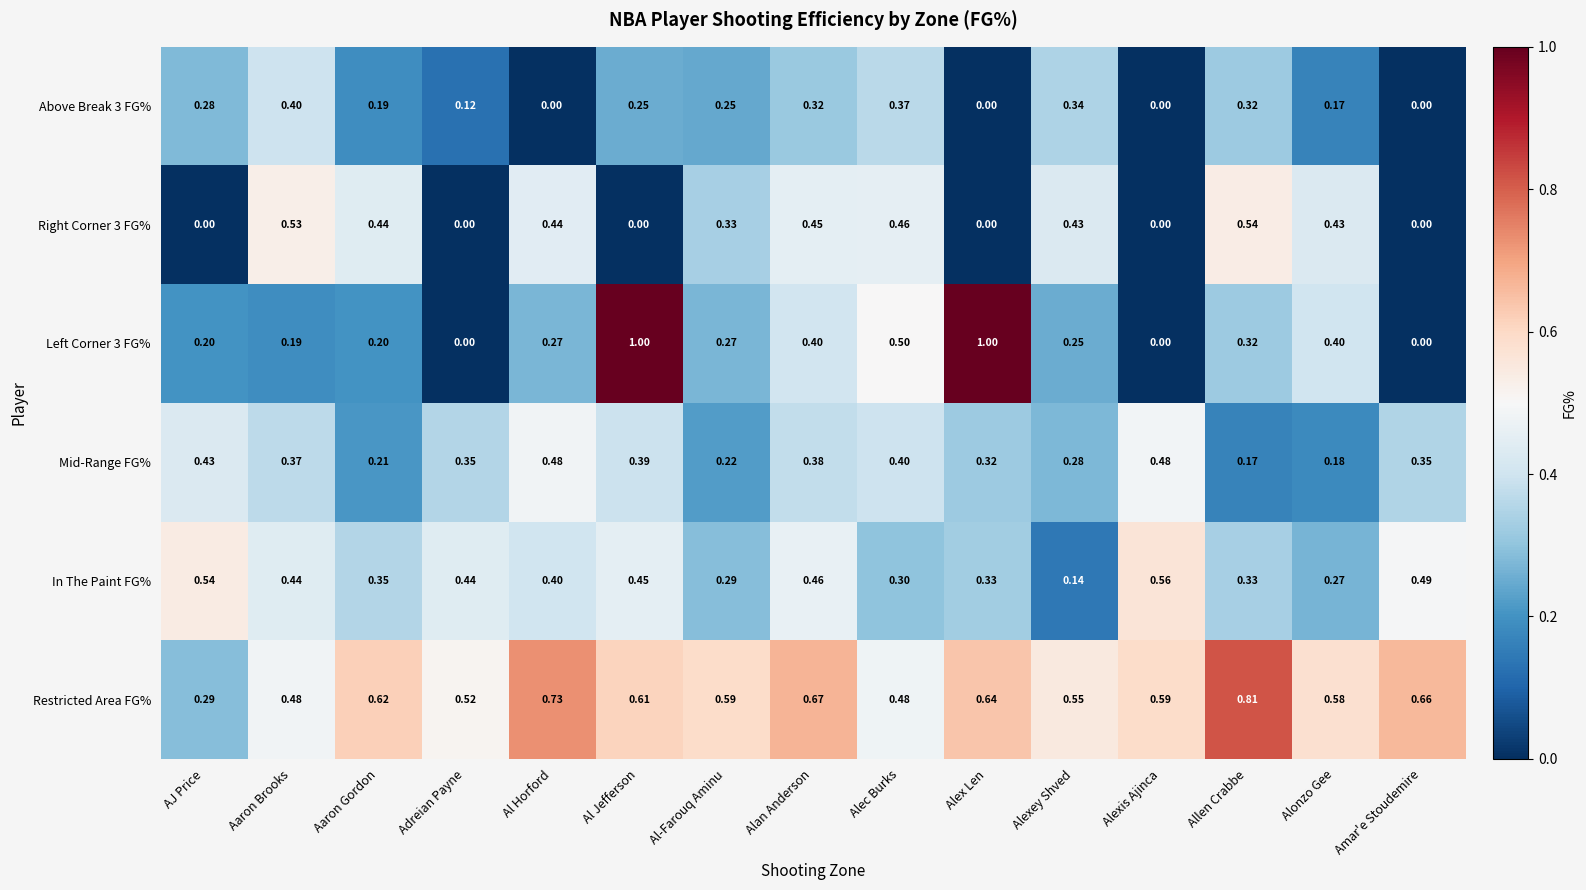

Count the number of data series in this chart.

6